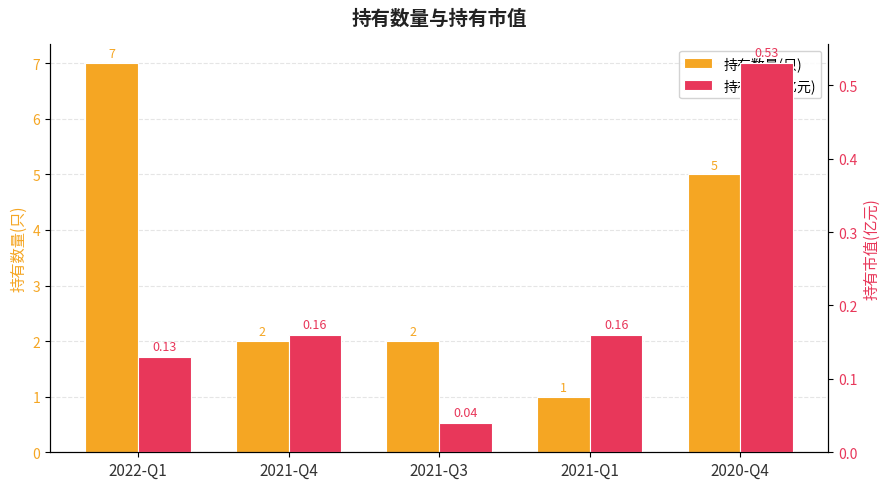

Between 2022-Q1 and 2021-Q3, which series saw the biggest shift?

持有数量(只)